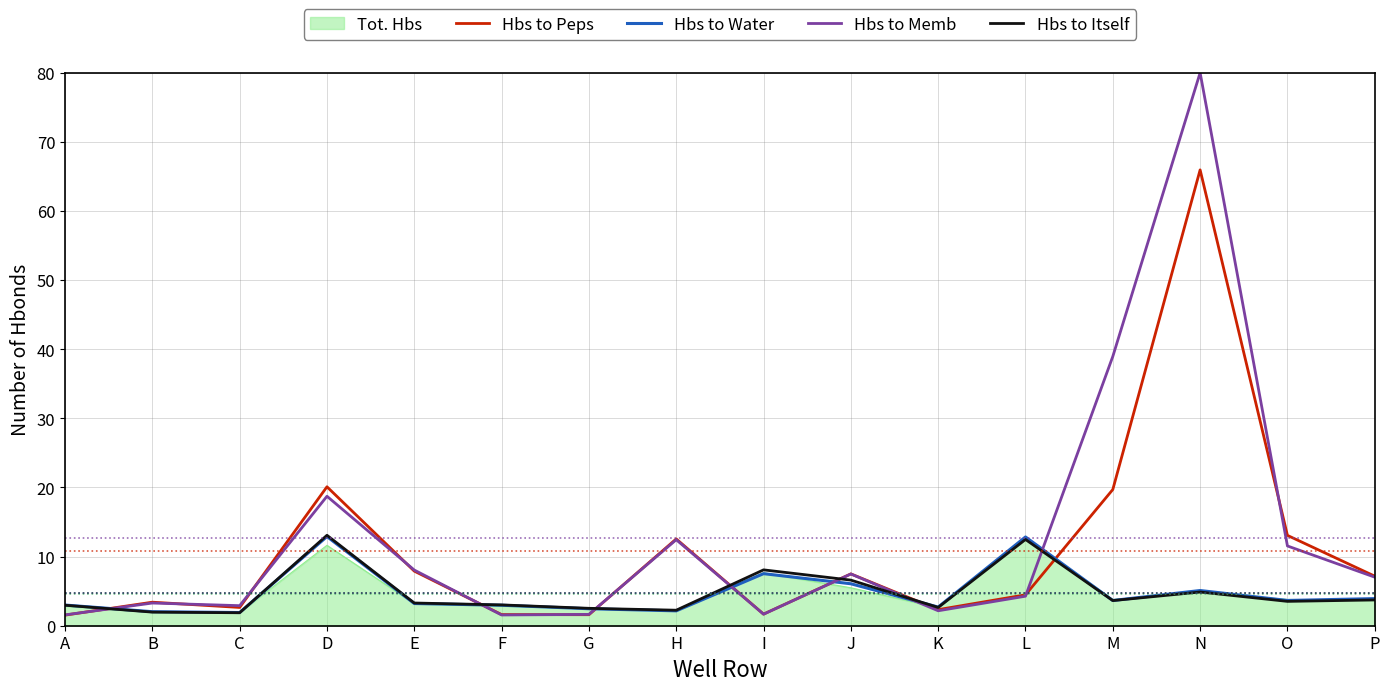

Which label corresponds to the largest value in the chart?

N